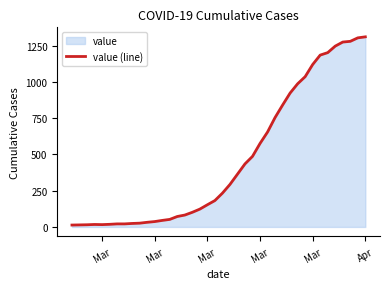

What is the difference between the maximum and minimum values?

1299